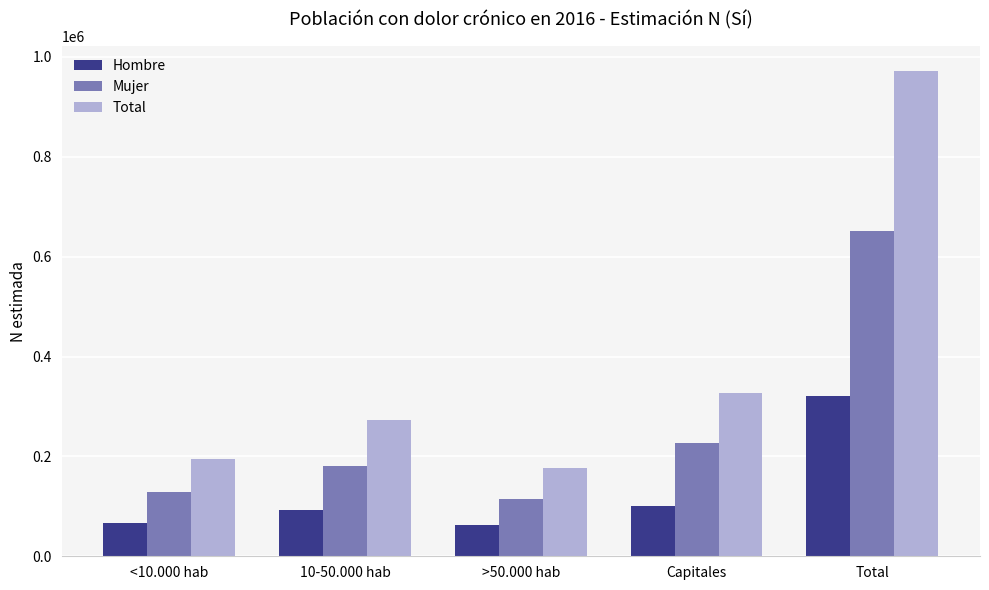

True or false: Mujer has a value of 104762 at 10-50.000 hab.

False